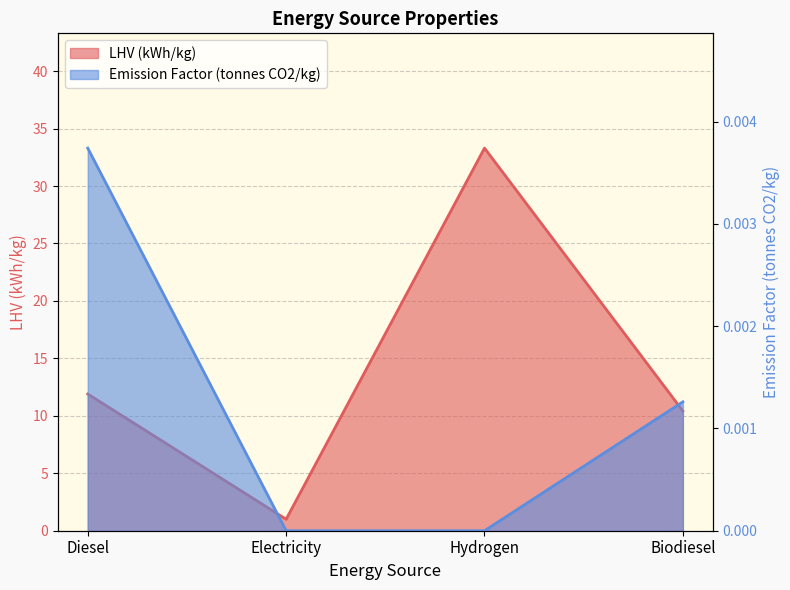

True or false: Emission Factor (tonnes CO2/kg) and LHV (kWh/kg) intersect in this chart.

False